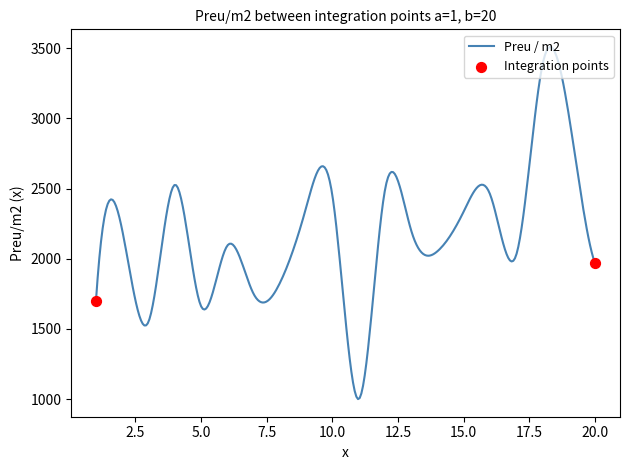

What is the maximum value shown in the chart?

3508.6